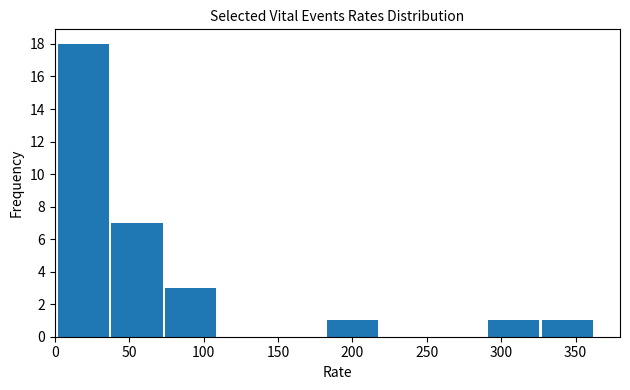

Reading left to right, list every bar in this chart as the range it spans on the x-axis followed by its height. Neither the bar edges nor the heights are printed on the chart, so give them approximately, as read against the axes.

0 to 40: 18
40 to 75: 7
75 to 110: 3
110 to 145: 0
145 to 185: 0
185 to 220: 1
220 to 255: 0
255 to 290: 0
290 to 325: 1
325 to 365: 1